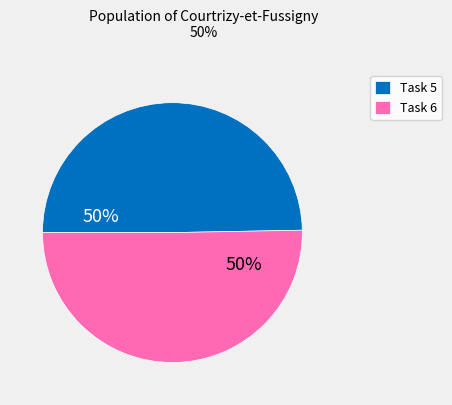

To the nearest percent, what is the average slice percentage?

50%